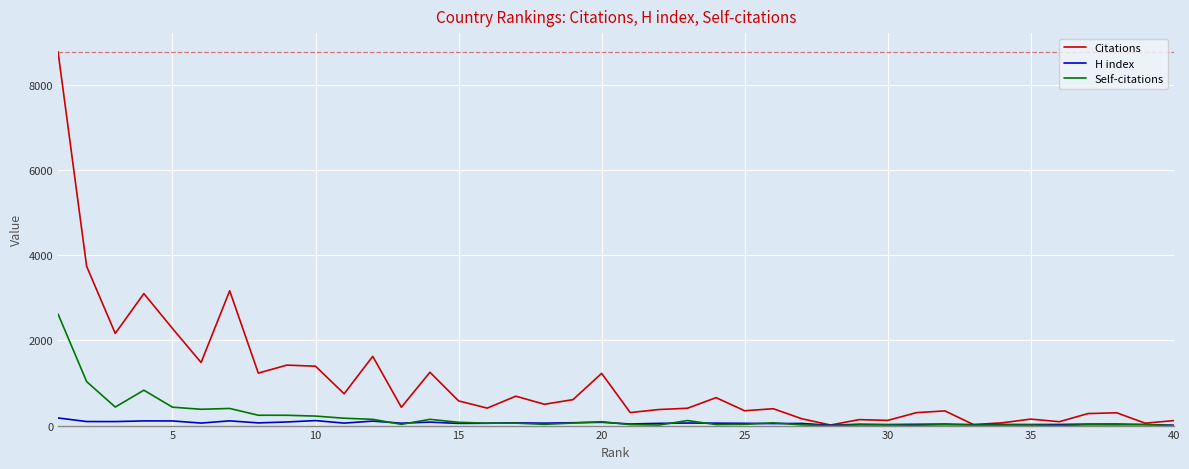

Which series has the largest total across all categories?

Citations